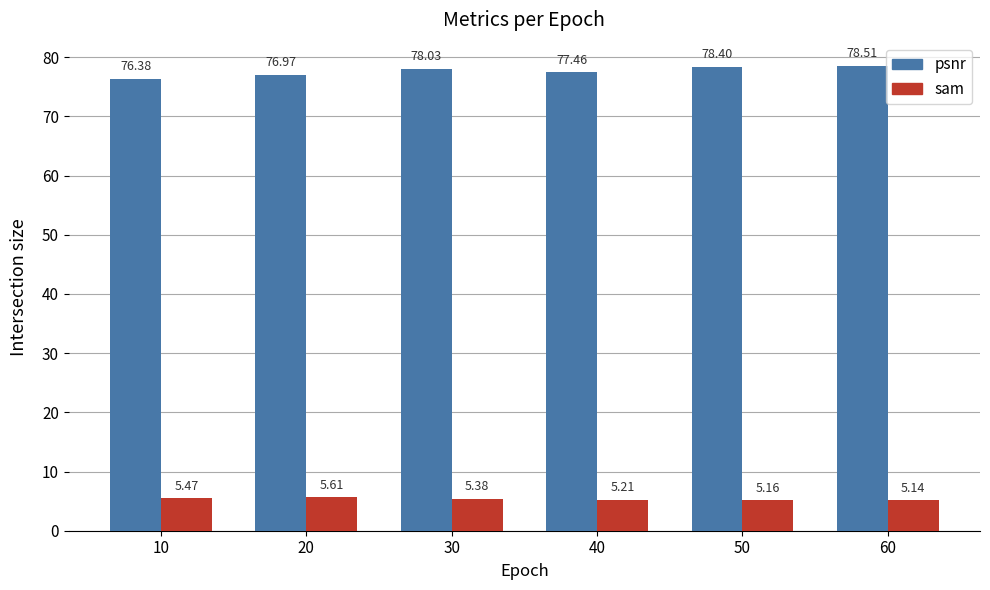

Between 20 and 50, which series saw the biggest shift?

psnr